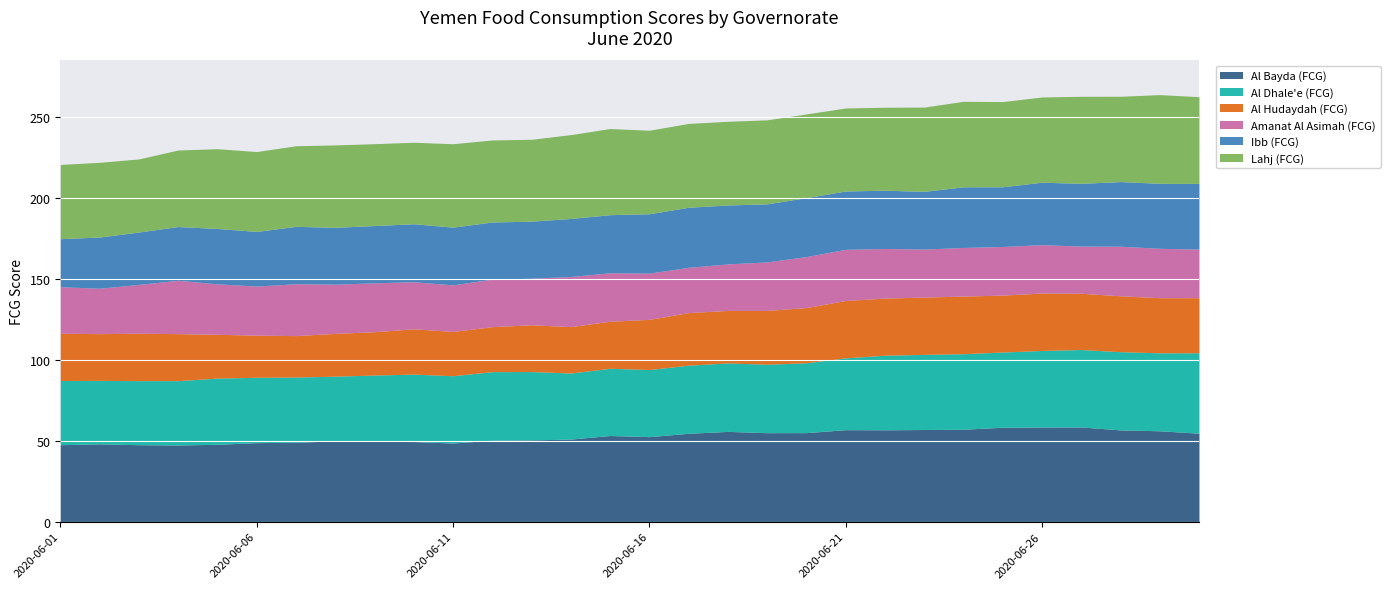

What is the sum of the Al Hudaydah (FCG) values at 2020-06-14 and 2020-06-20?

62.7